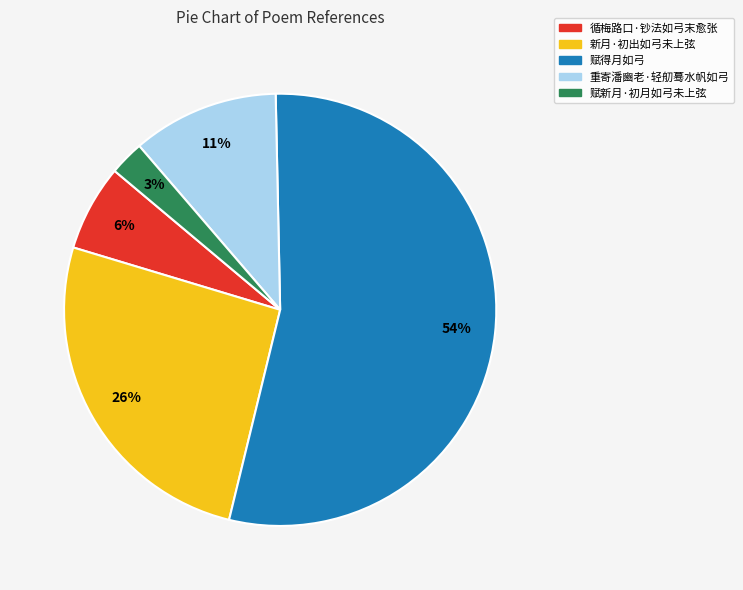

True or false: 重寄潘豳老·轻舠蓦水帆如弓 accounts for 11% of the total.

True